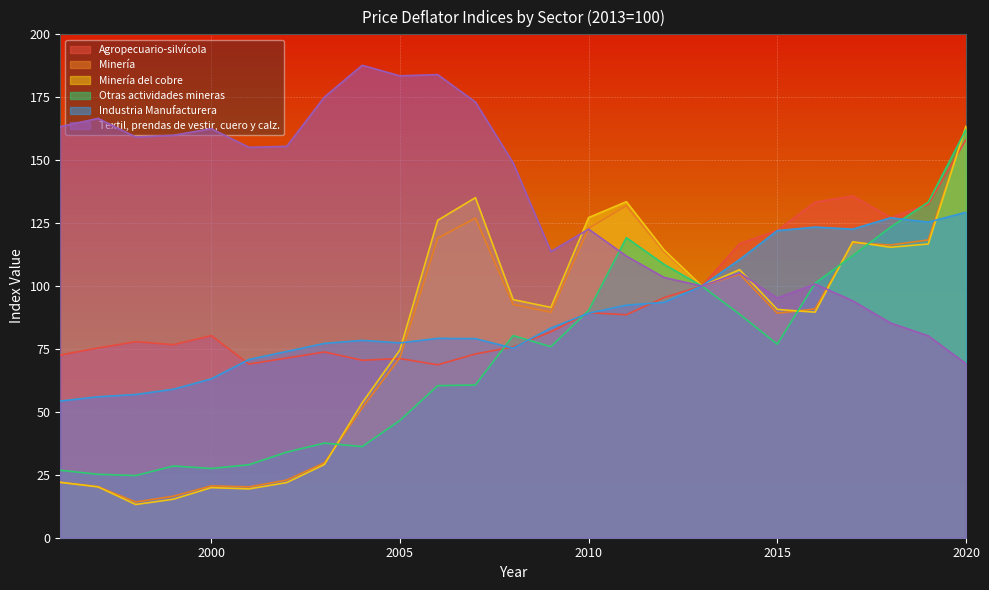

What is the difference between the maximum and second lowest values in the Industria Manufacturera series?

73.3